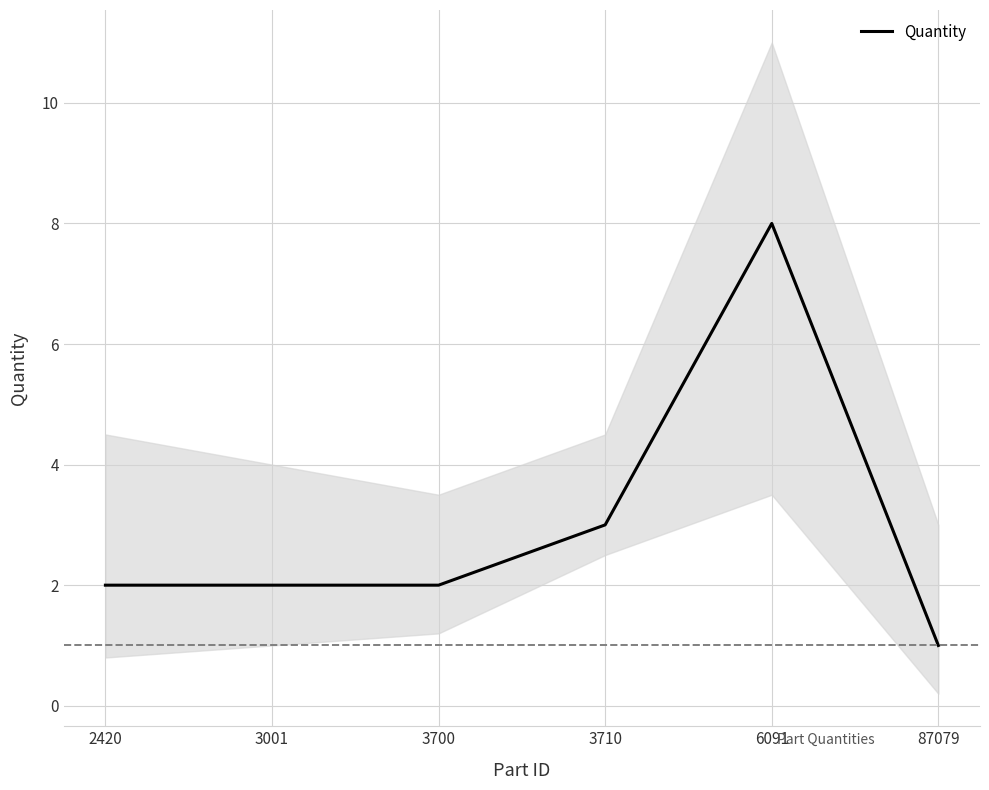

List the labels in order of value, largest first.

6091, 3710, 2420, 3001, 3700, 87079